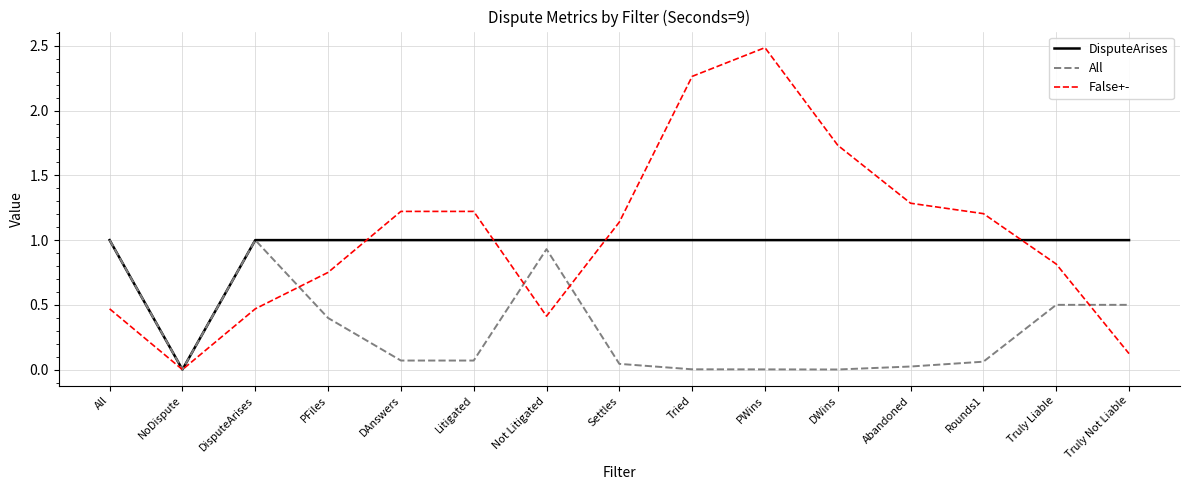

Which series has the widest spread of values?

False+-